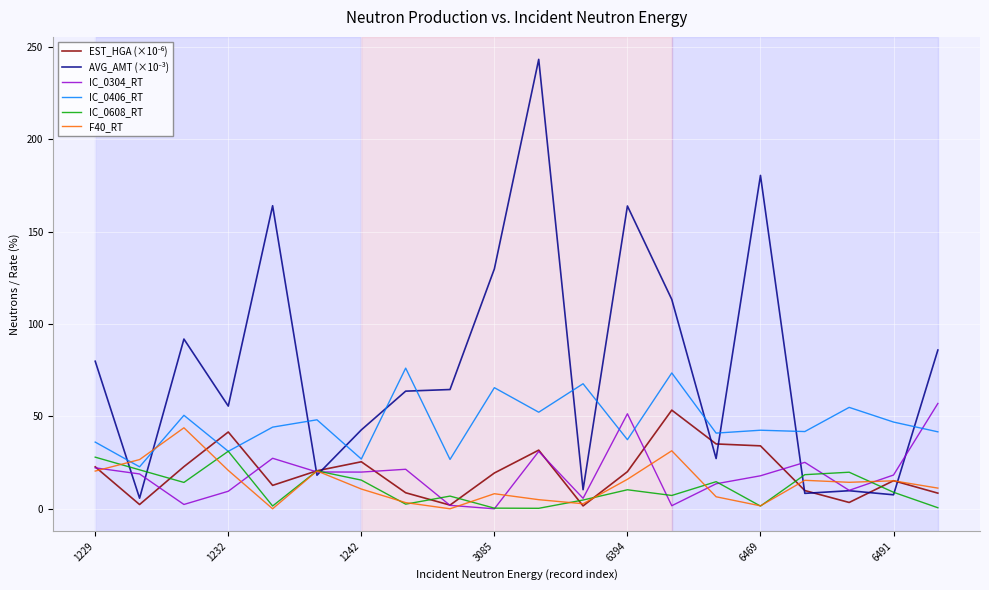

What is the total value across all series at 6491?

112.1